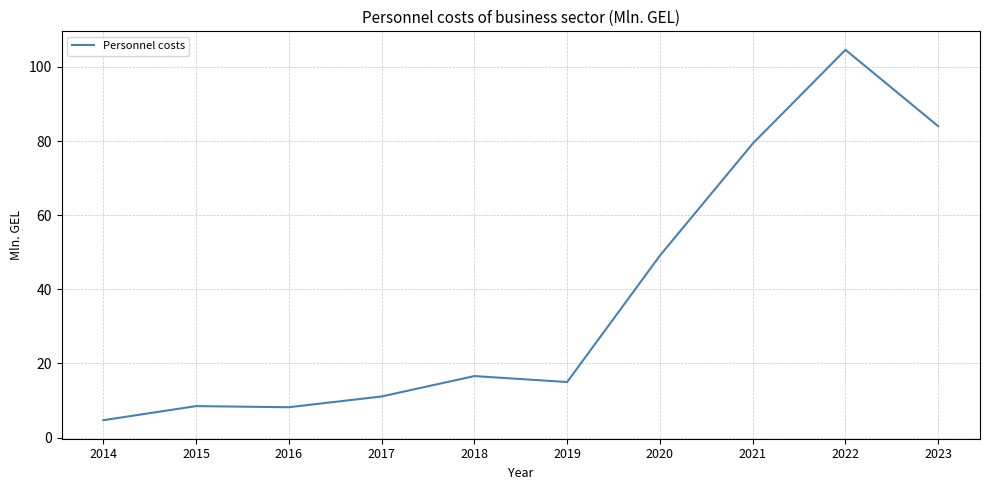

Does the chart display data point markers on the line(s)?

No